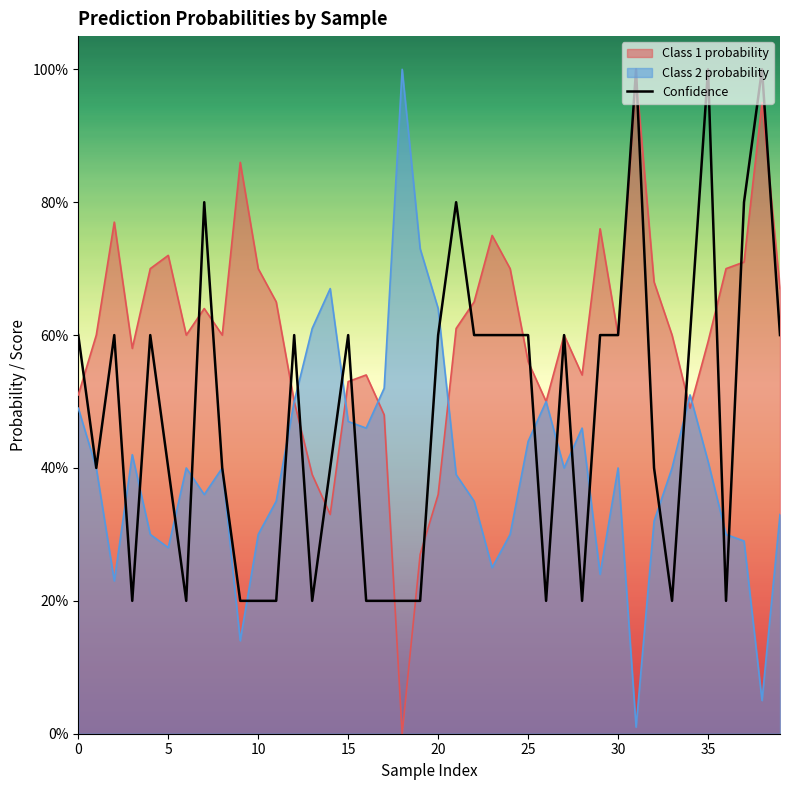

What is the difference between the second highest and minimum values?

0.8